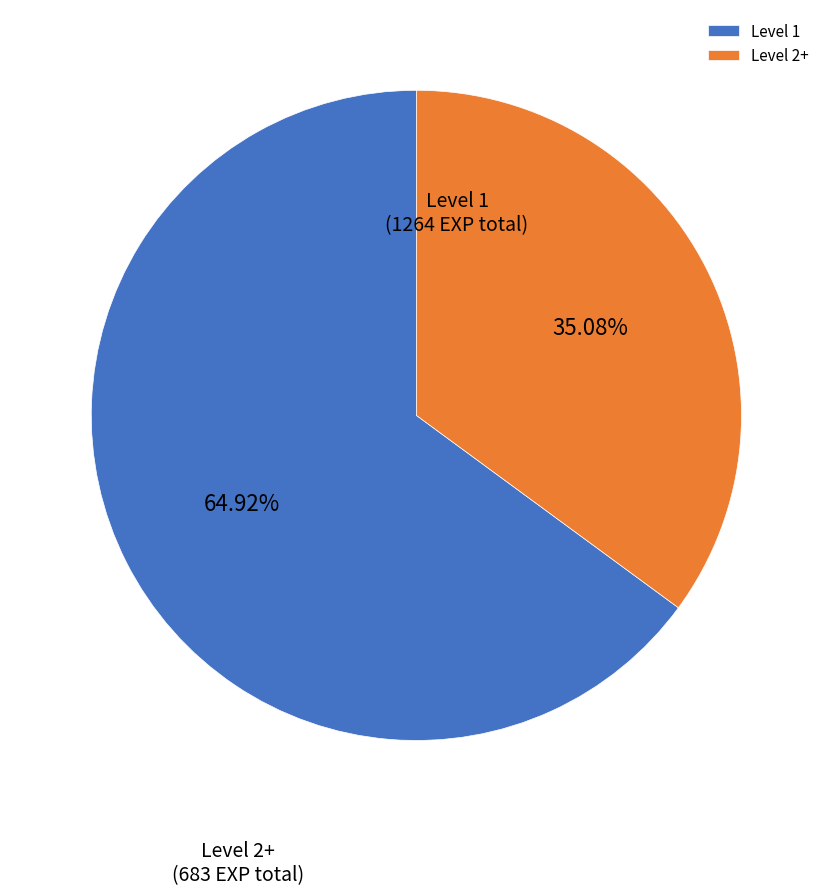

Which slice represents more than half of the pie?

Level 1